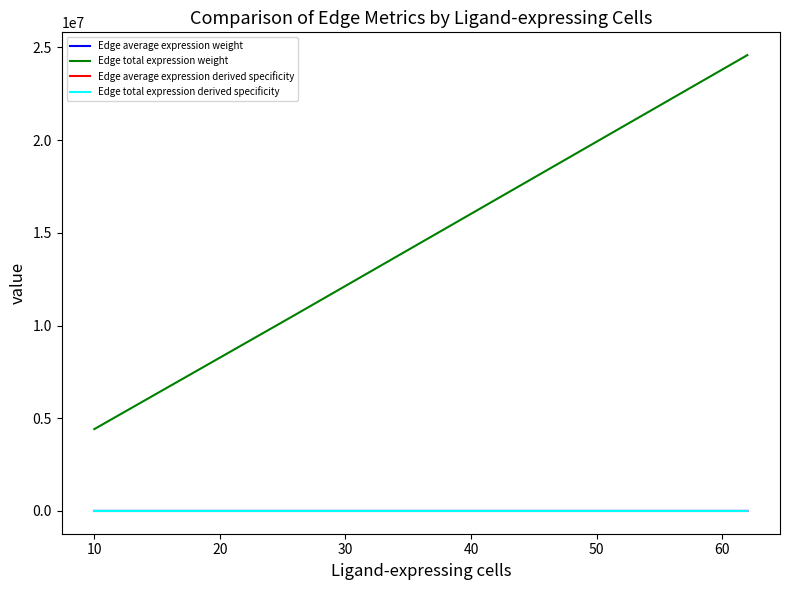

What is the difference between the maximum and minimum values in the Edge average expression weight series?

16.0